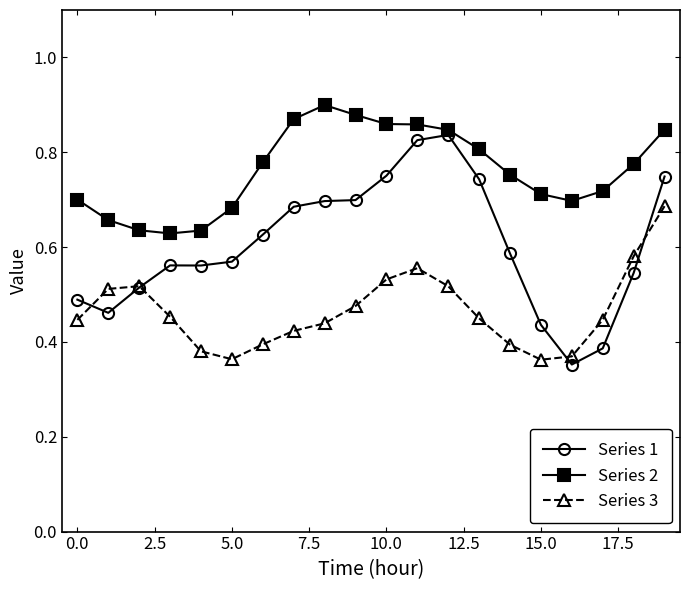

How many distinct data groups are displayed?

3